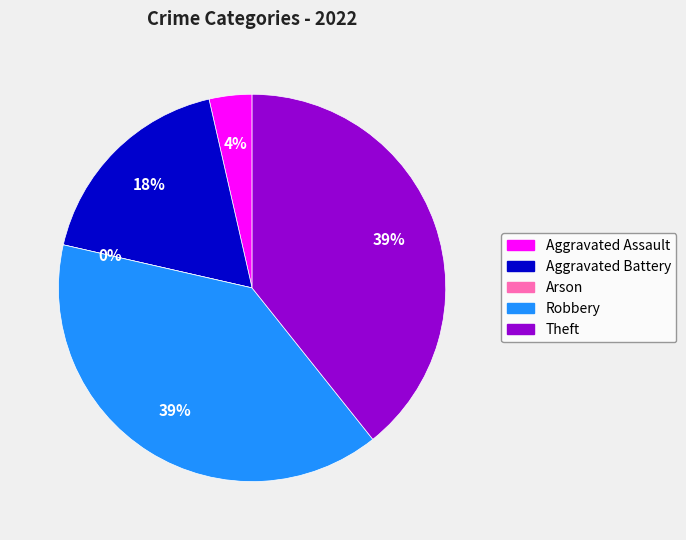

How many segments does this pie chart have?

5